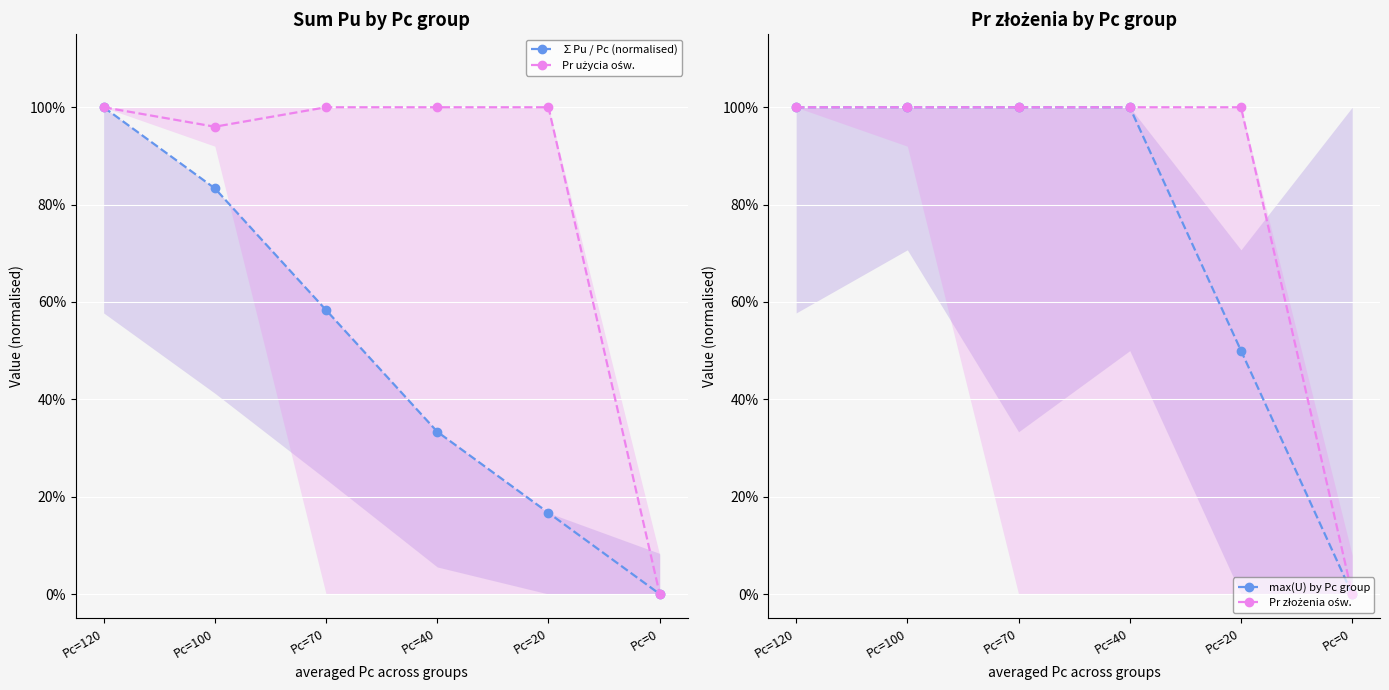

What is the difference between the maximum and minimum values in the Pr złożenia ośw. series?

1.0